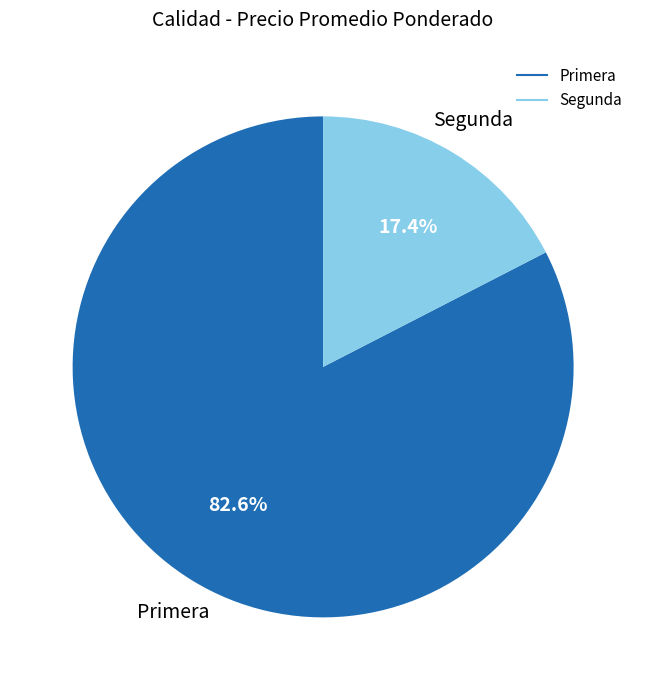

Is there any slice that represents more than half of the pie?

Yes